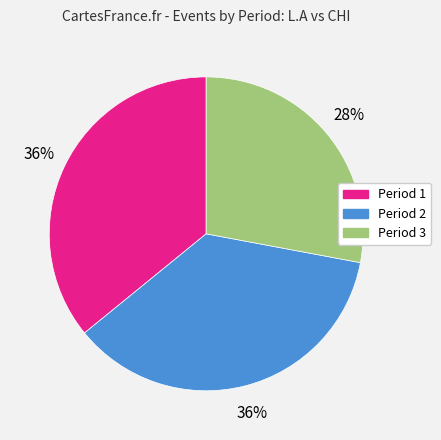

To the nearest percent, what is the difference between the largest and smallest slice percentages?

8%